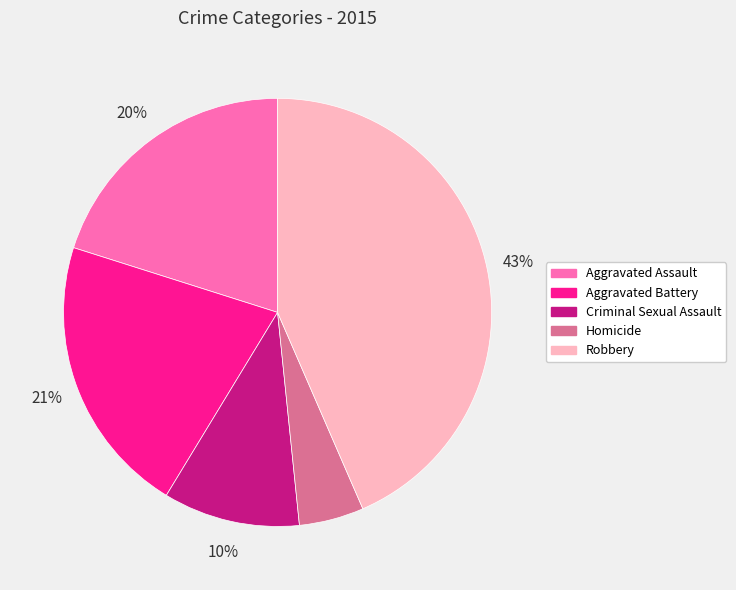

Is the sum of Aggravated Battery and Robbery greater than half?

Yes